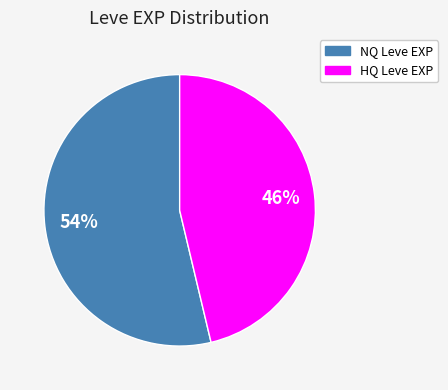

Does any single category account for the majority?

Yes